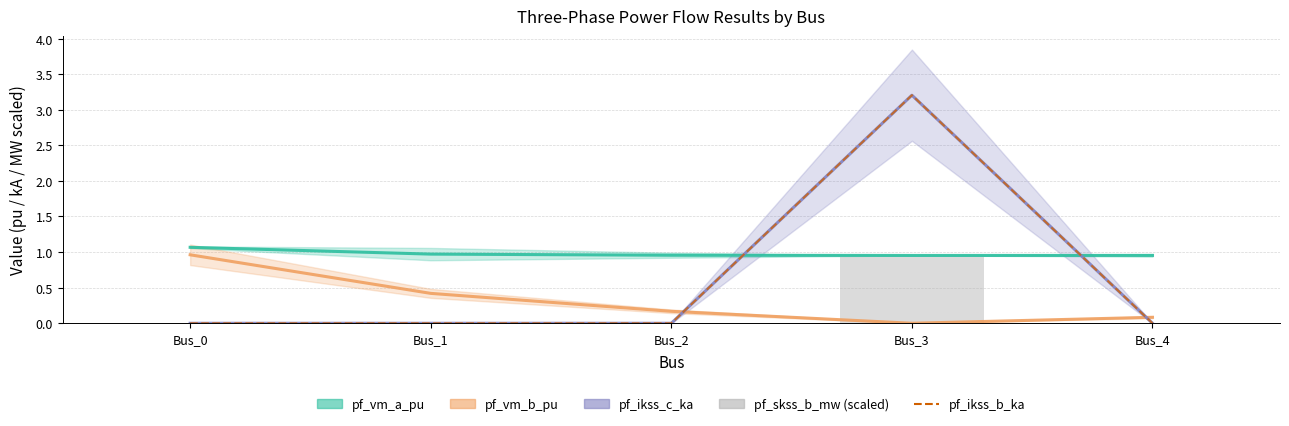

Which series has the largest total across all categories?

pf_vm_a_pu